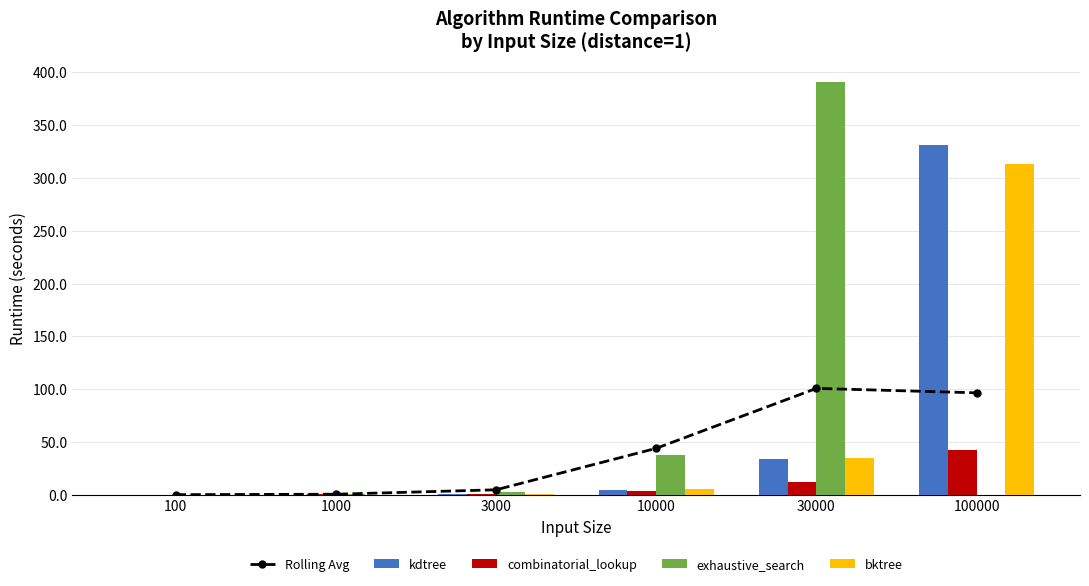

What is the lowest value of the Rolling Avg series?

0.1